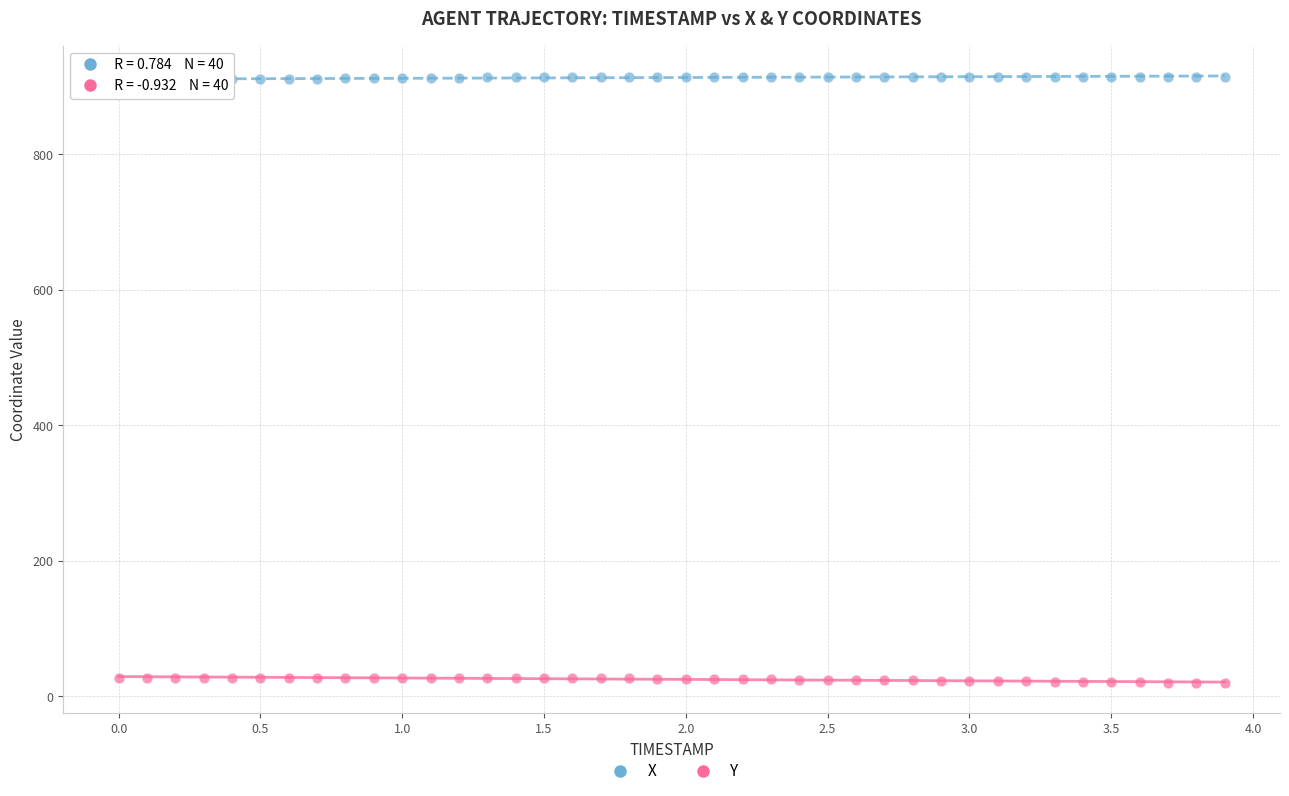

What is the X range (max minus min) for the scatter plot?

3.9